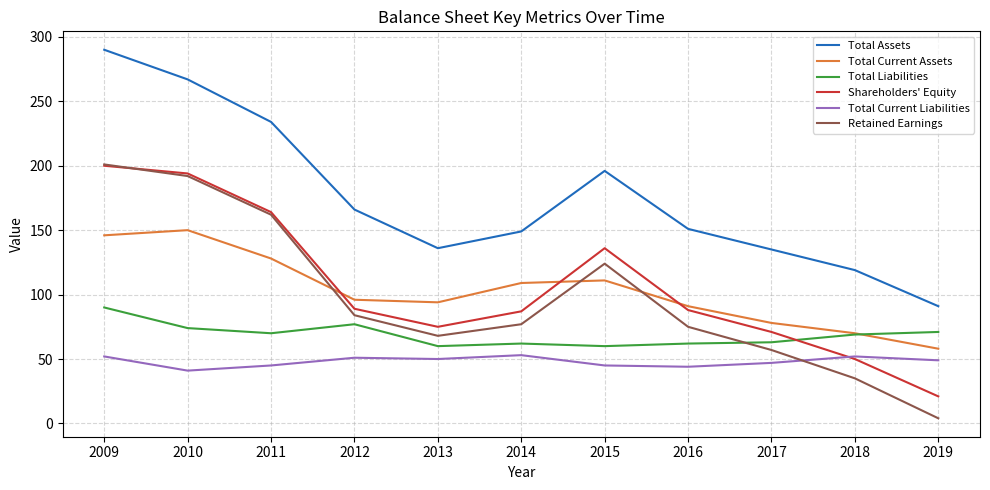

Between 2013 and 2015, which series saw the biggest shift?

Shareholders' Equity